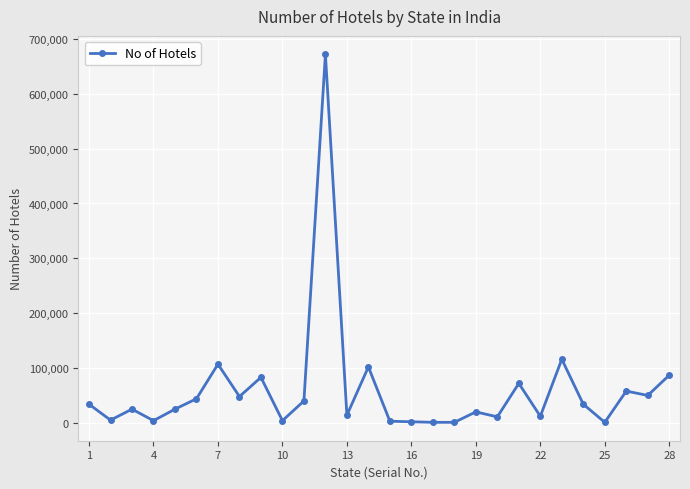

True or false: there are more than 1 points higher than both neighbors.

True